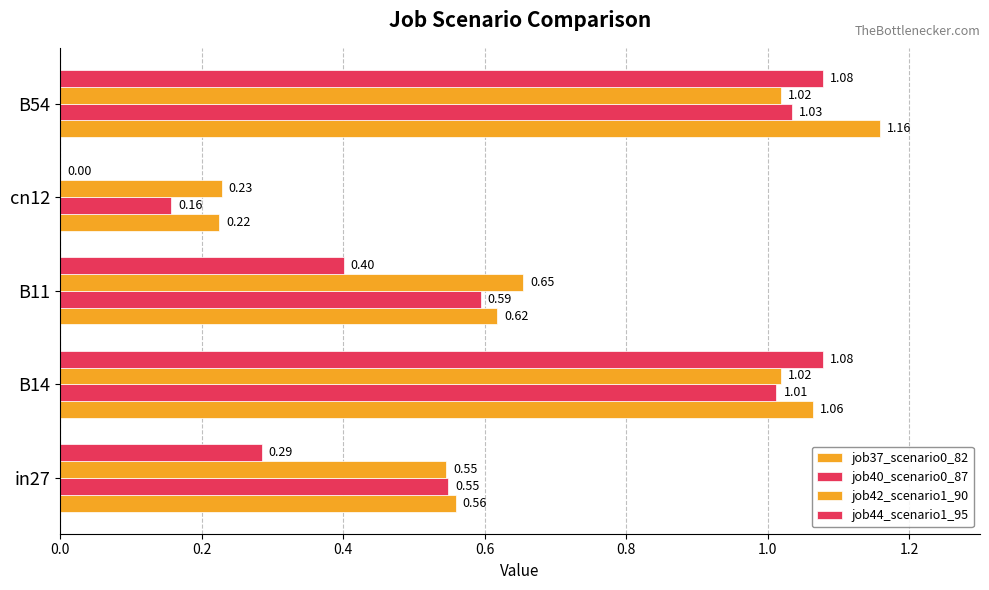

How many categories are shown in the chart?

5